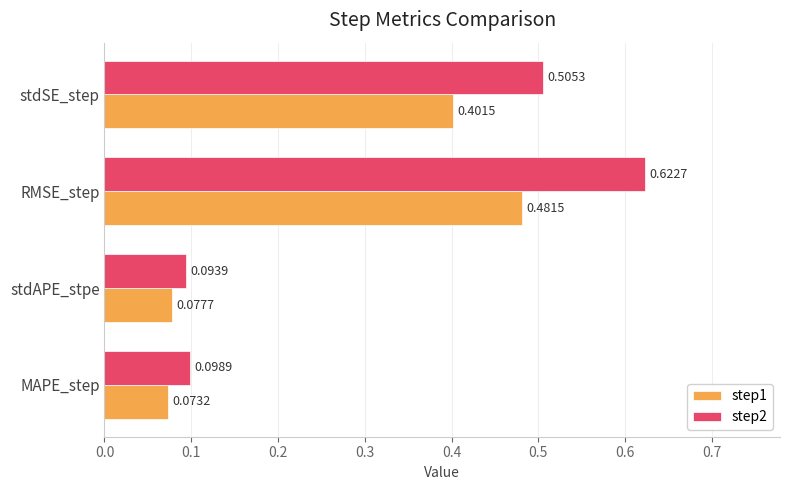

Which series changed the most between MAPE_step and stdAPE_stpe?

step2